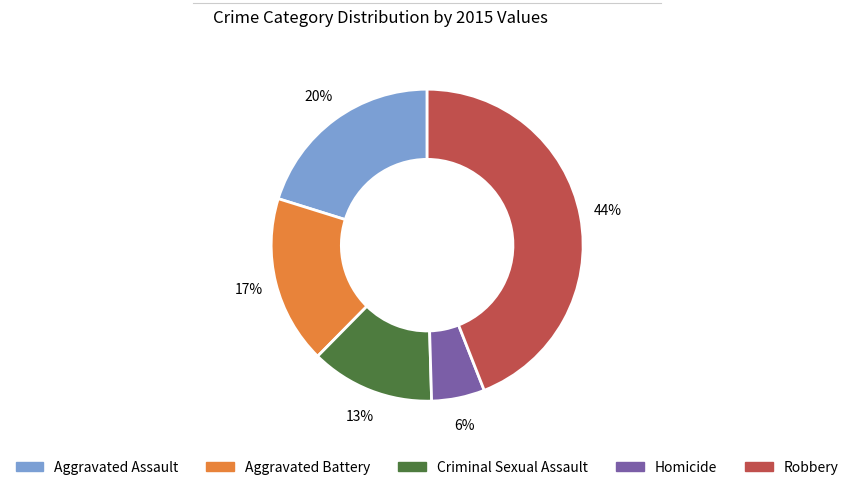

Which category has the biggest portion of the pie?

Robbery